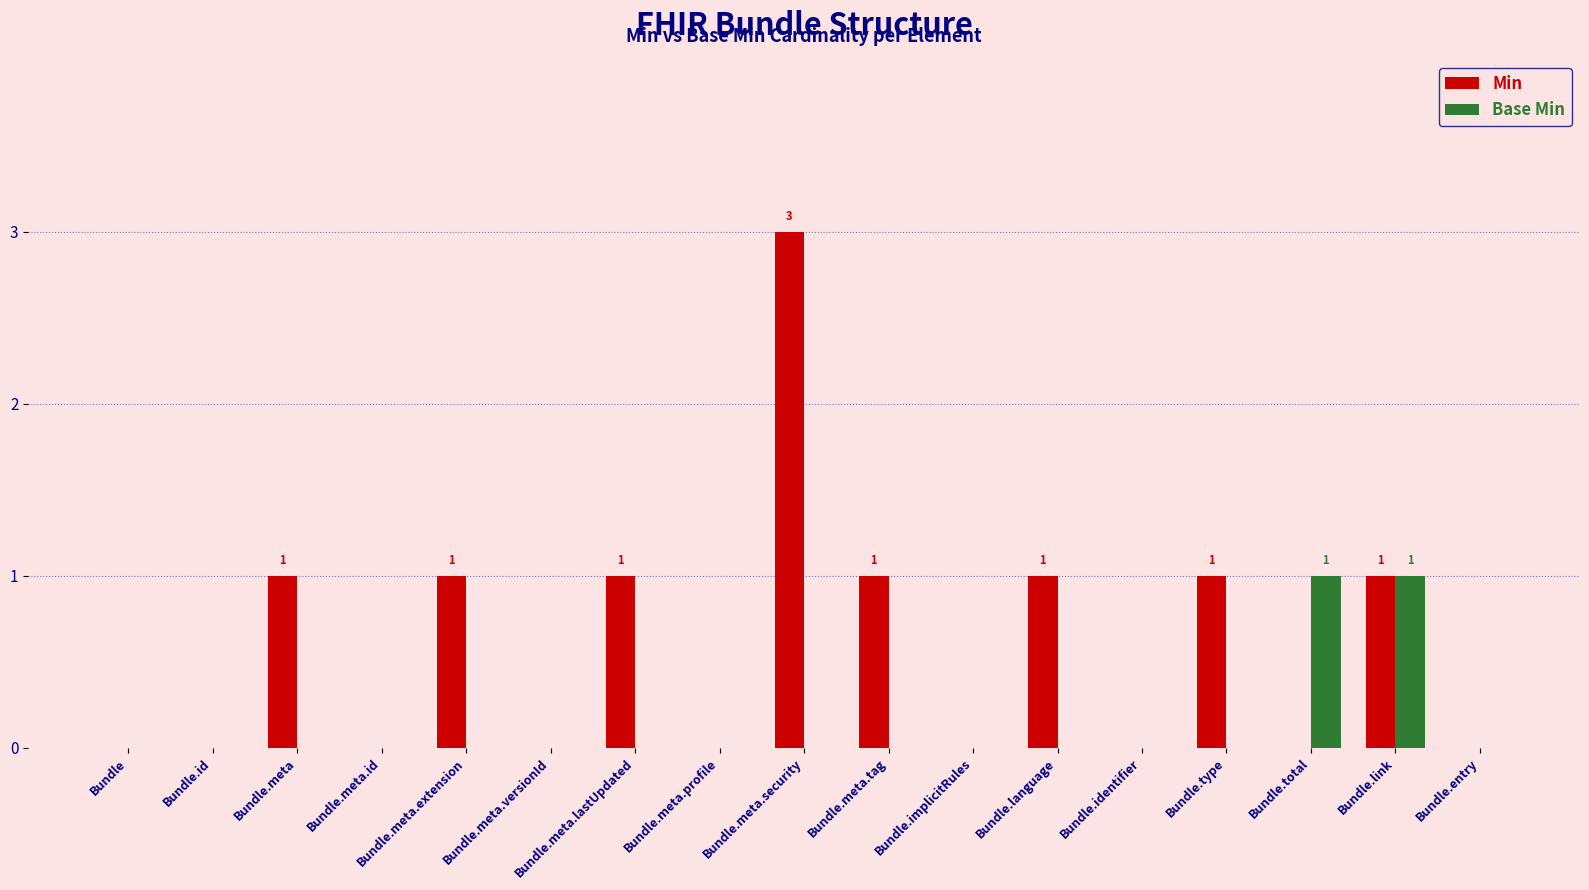

Between Bundle.total and Bundle.entry, which series saw the biggest shift?

Base Min